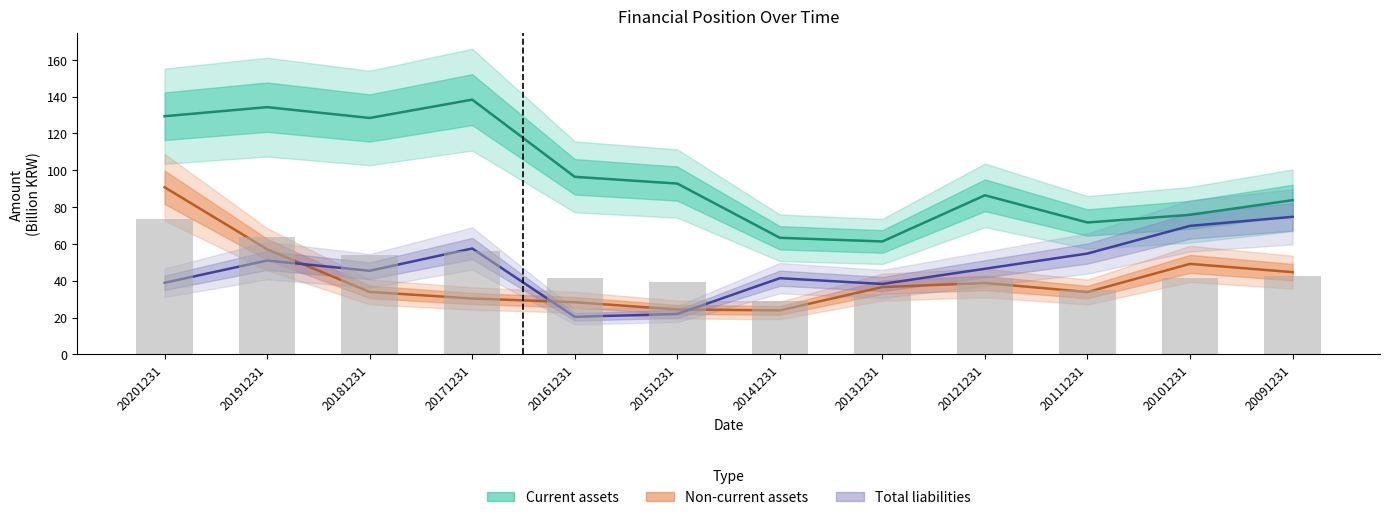

Does the chart contain any negative values?

No